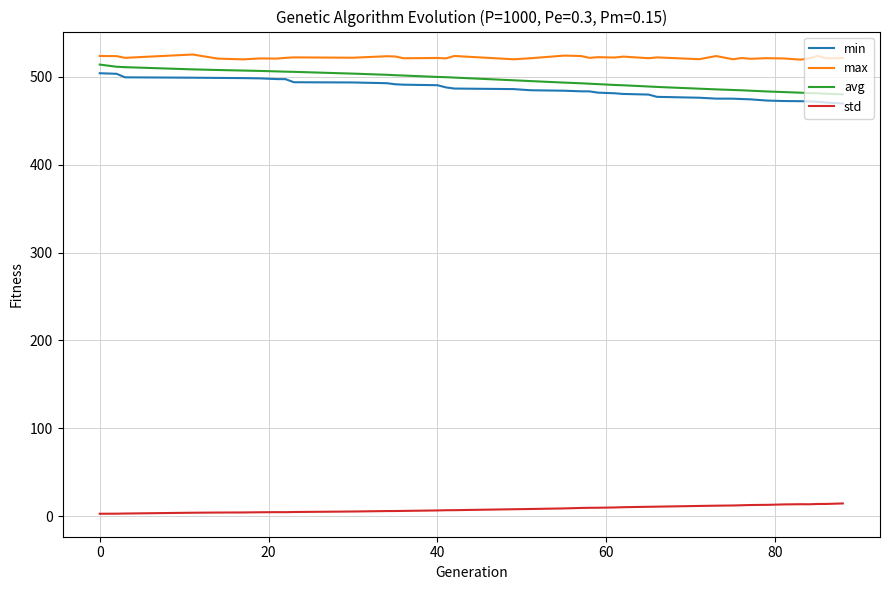

True or false: min and max cross at least once.

False